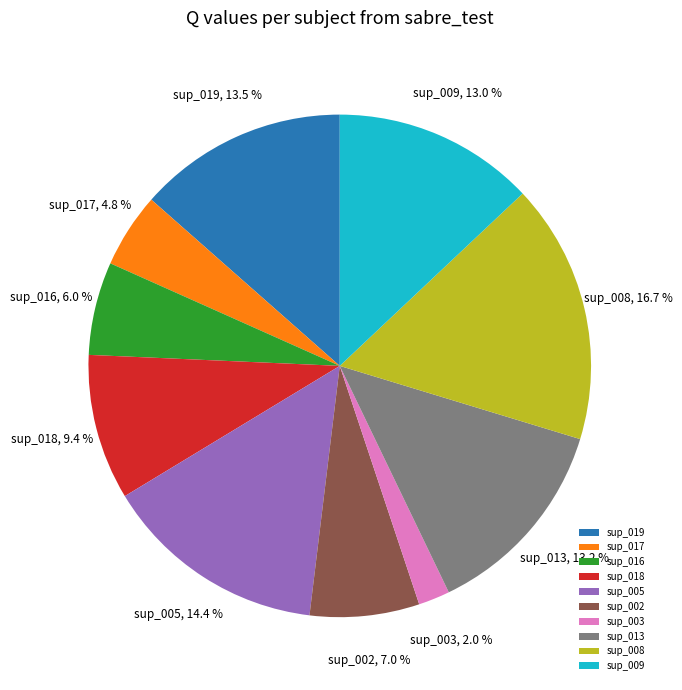

Is sup_003 the majority of the pie?

No